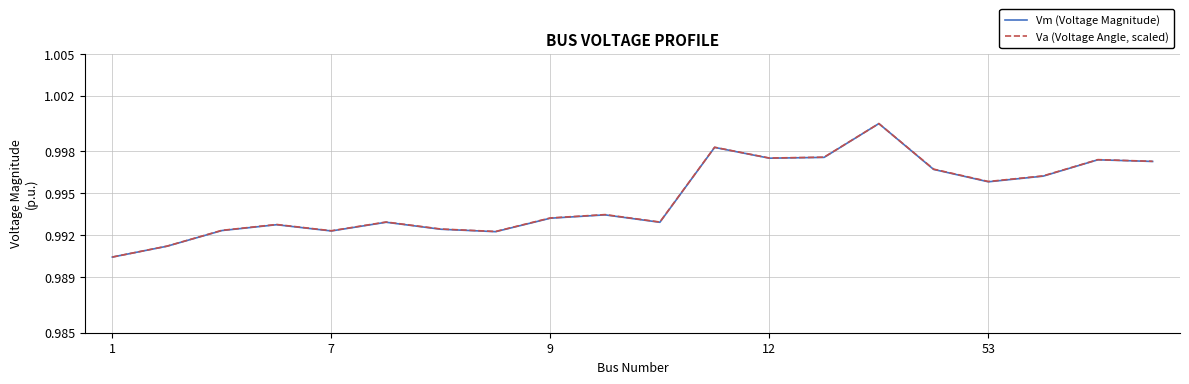

Rank the series by their average value, from lowest to highest.

Vm (Voltage Magnitude), Va (Voltage Angle, scaled)